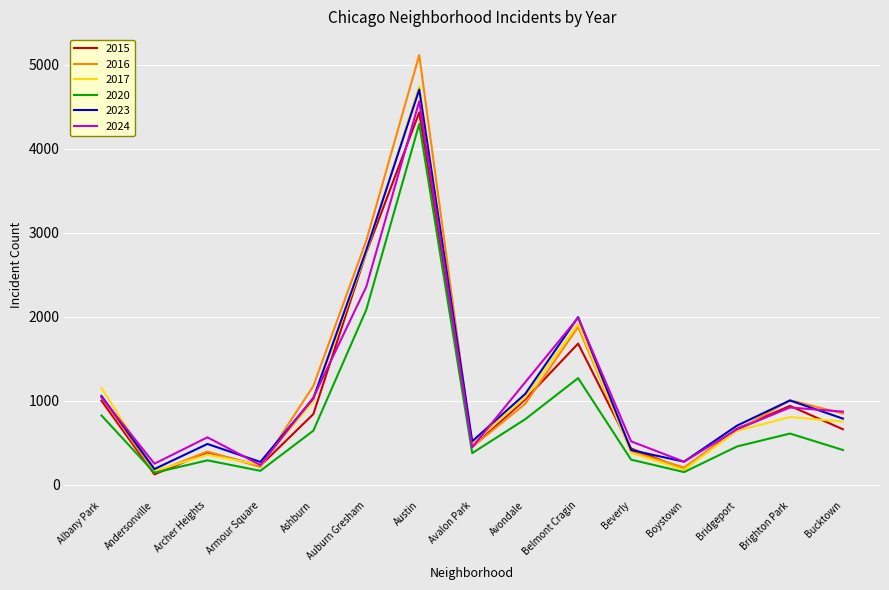

Which series has the widest spread of values?

2016